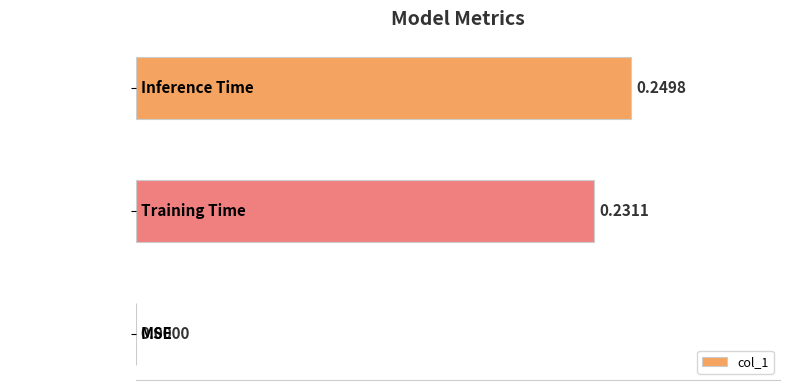

Where is the data nearest to the value 0?

MSE